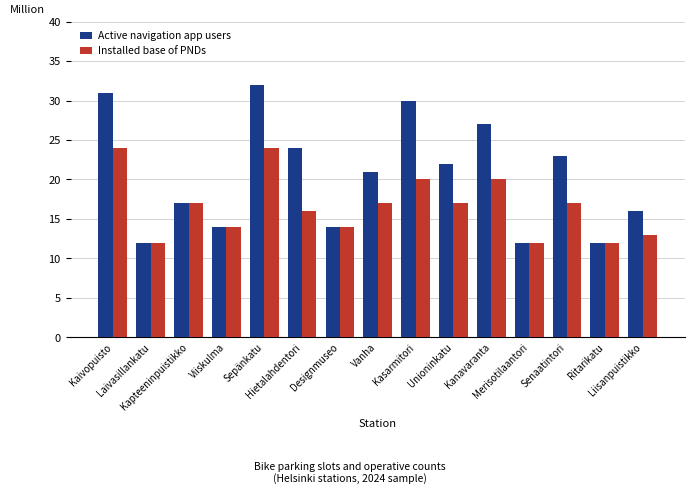

Are the bars grouped side by side (vs. stacked)?

Yes